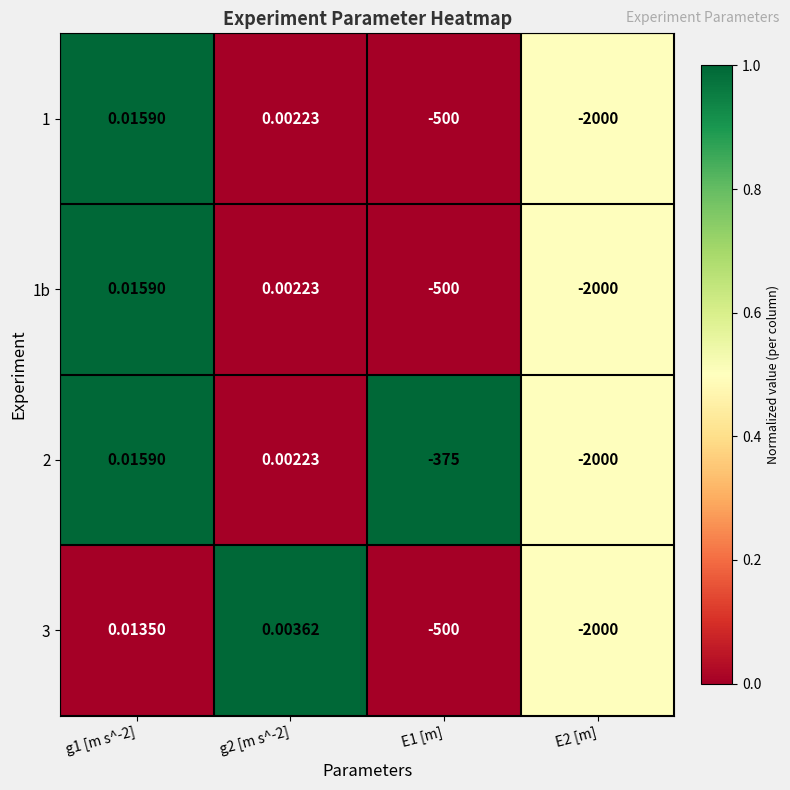

Is the value of 3 at g2 [m s^-2] greater than the value of 1b at E1 [m]?

Yes